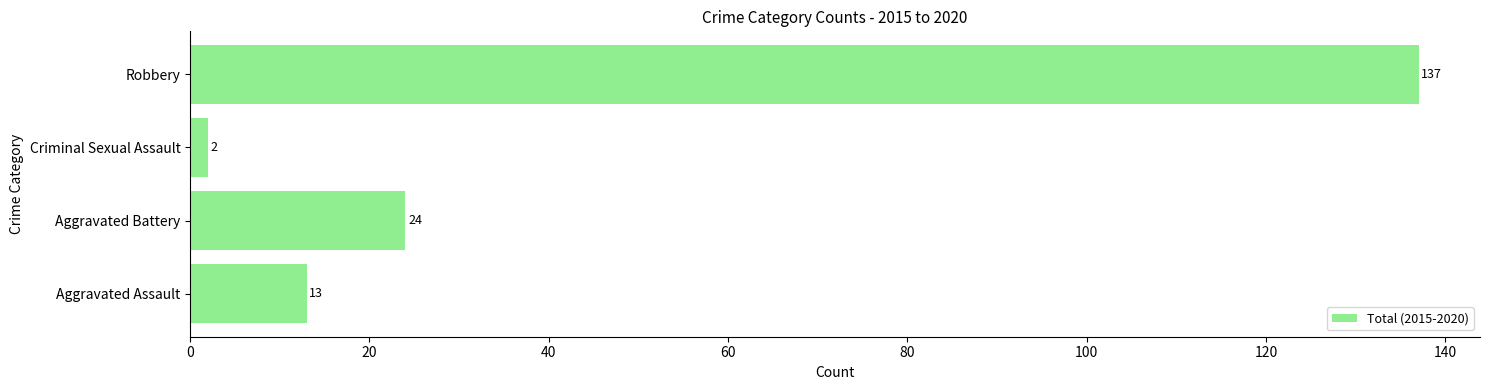

Count the number of data series in this chart.

1